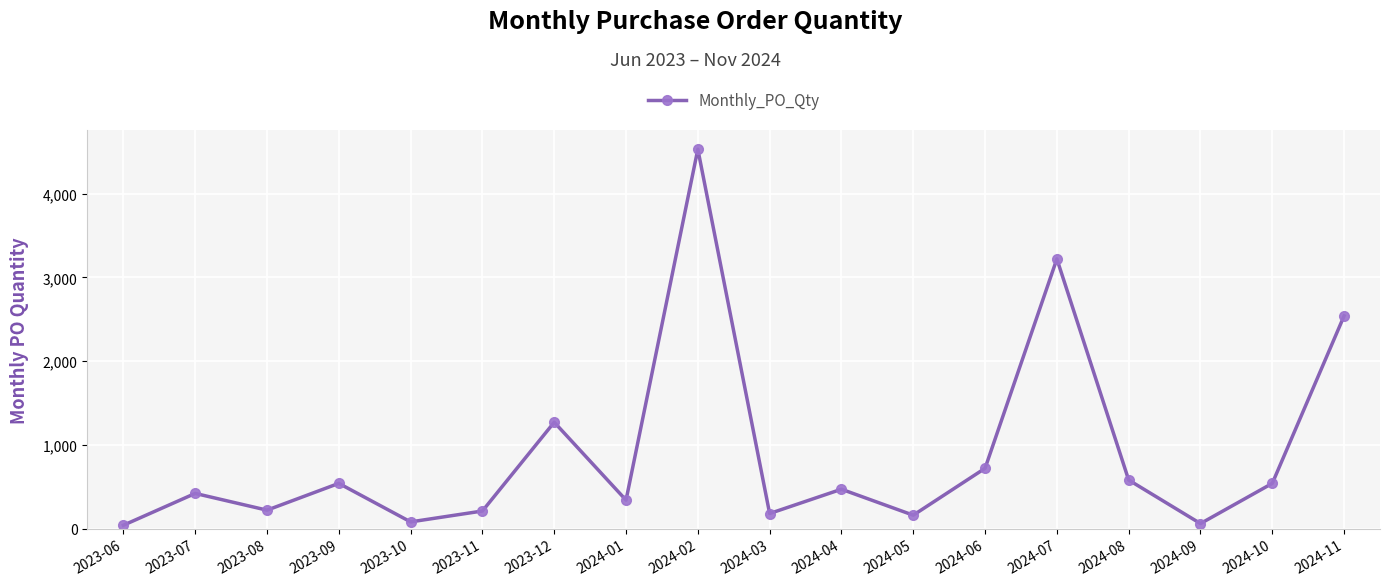

How many points are lower than both their immediate neighbors (excluding endpoints)?

6